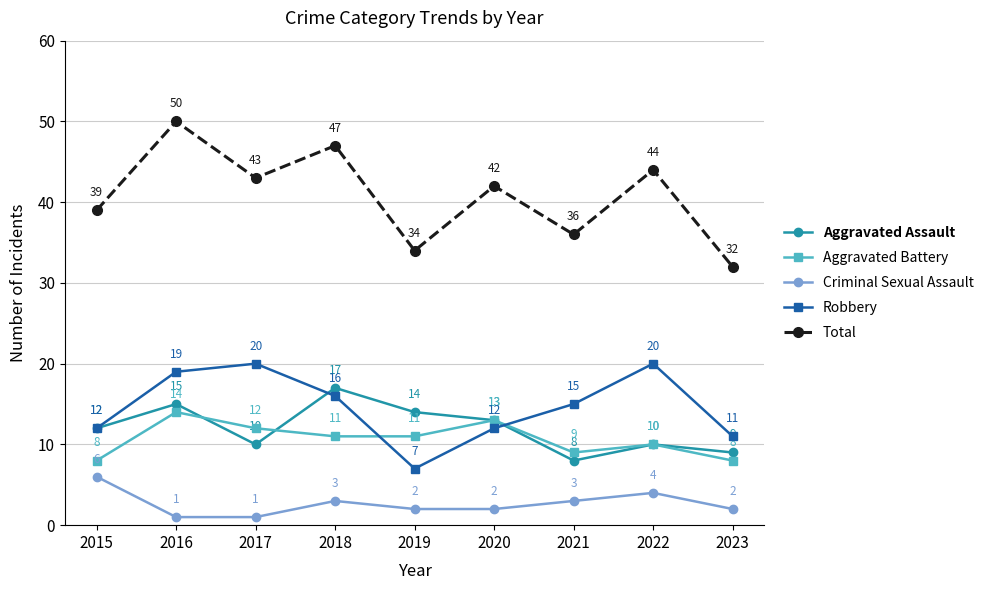

How many lines are shown in the chart?

5